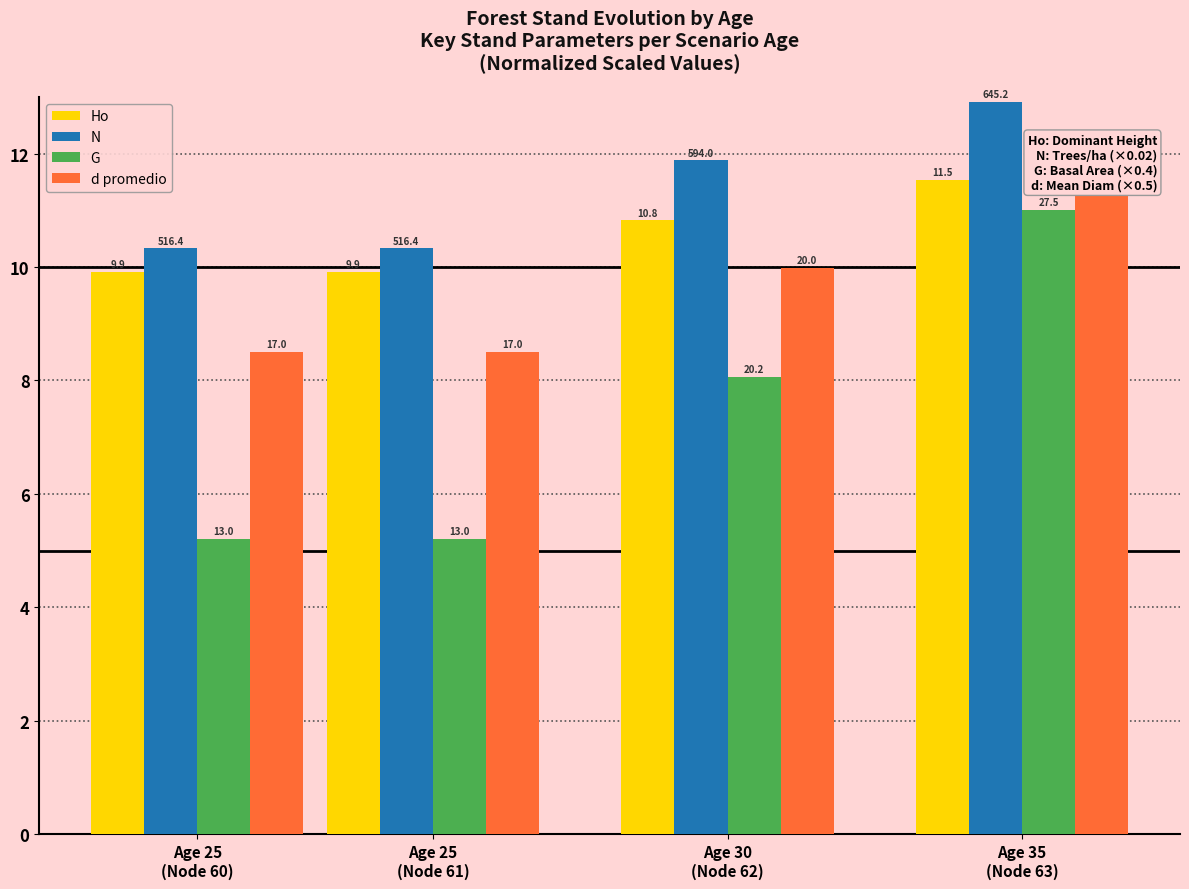

What are all the series names shown in the legend?

Ho, N, G, d promedio